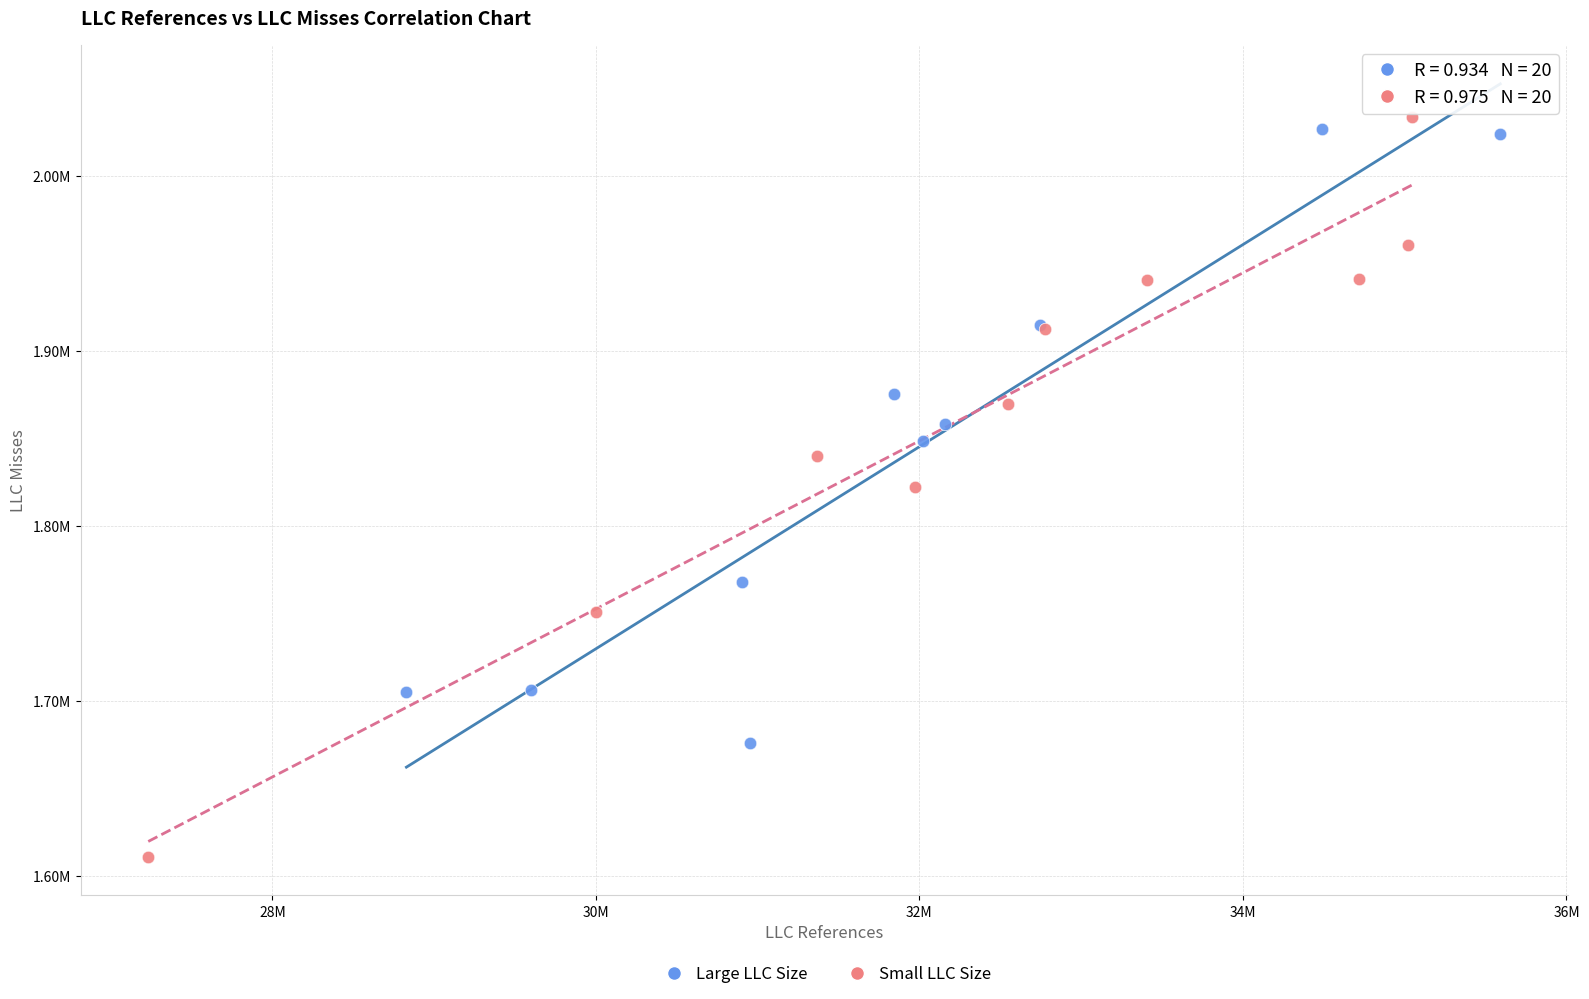

What are all the series names shown in the legend?

Large LLC Size, Small LLC Size